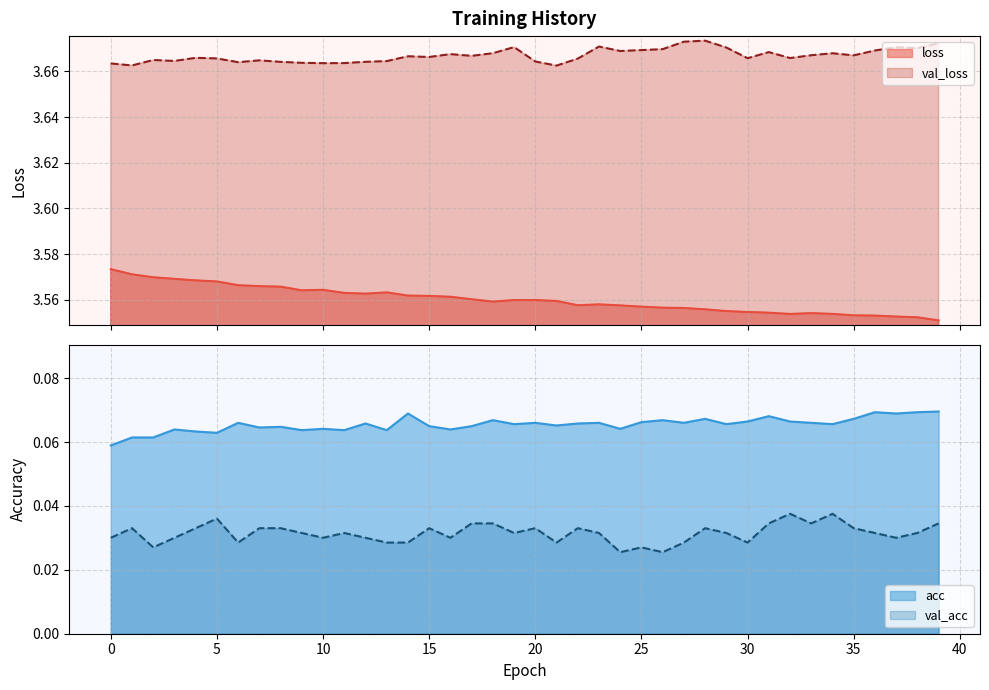

True or false: loss and val_acc cross at least once.

False